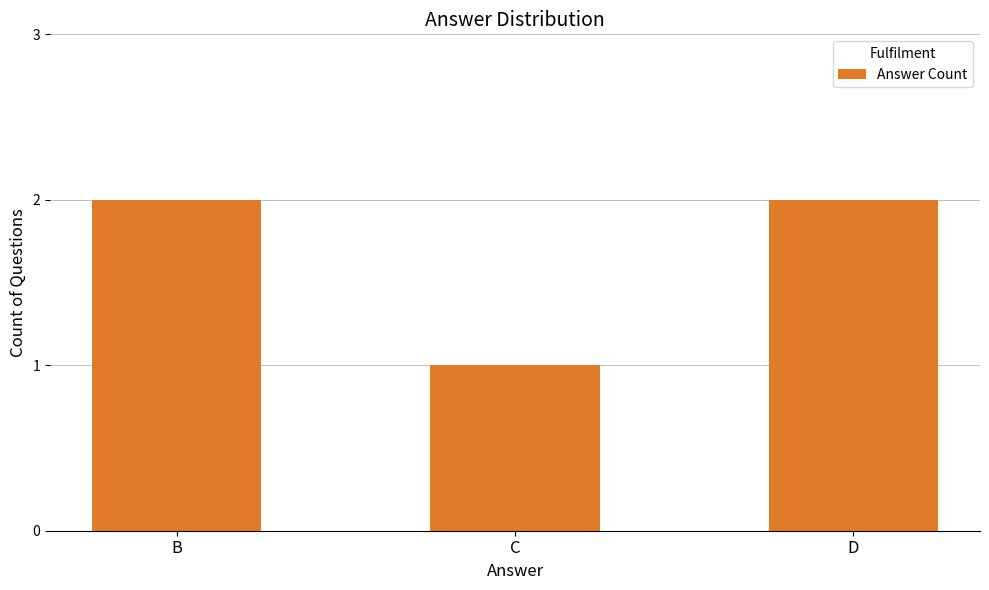

Between C and B, which is larger?

B